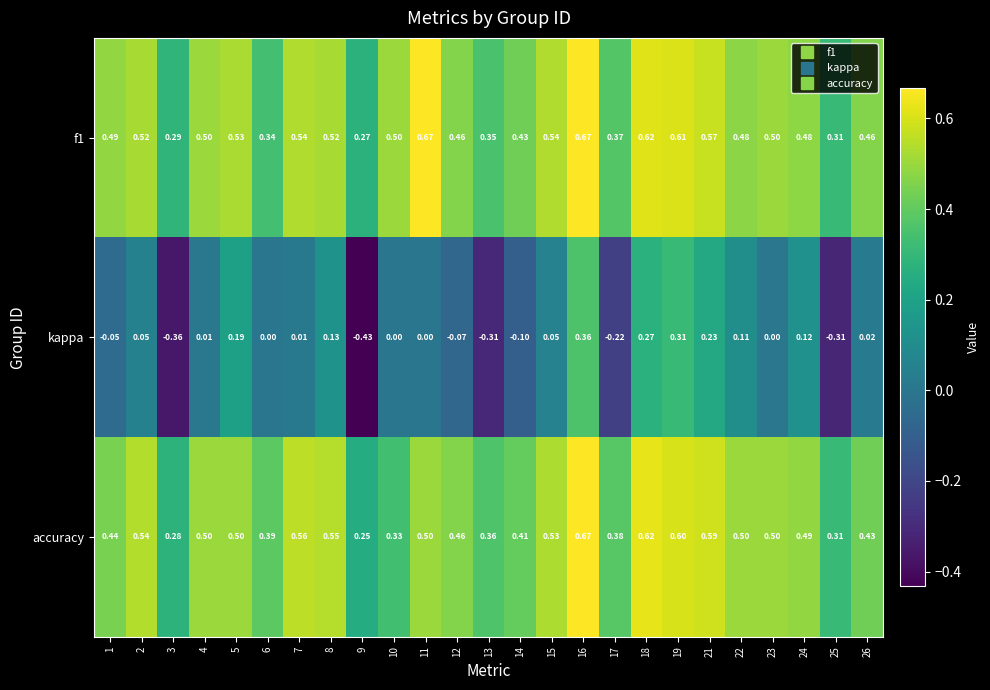

Between 5 and 19, which series saw the biggest shift?

kappa